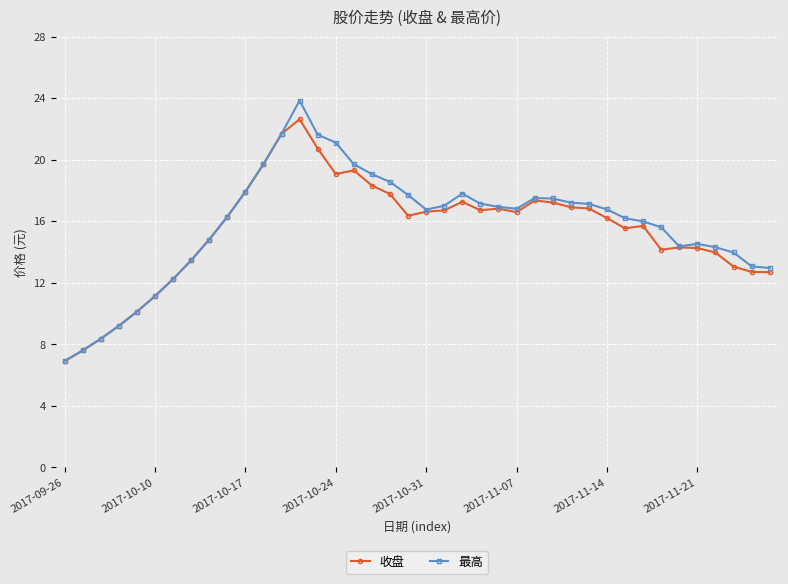

What is the value of the 收盘 point at the 29th from the left?

16.9